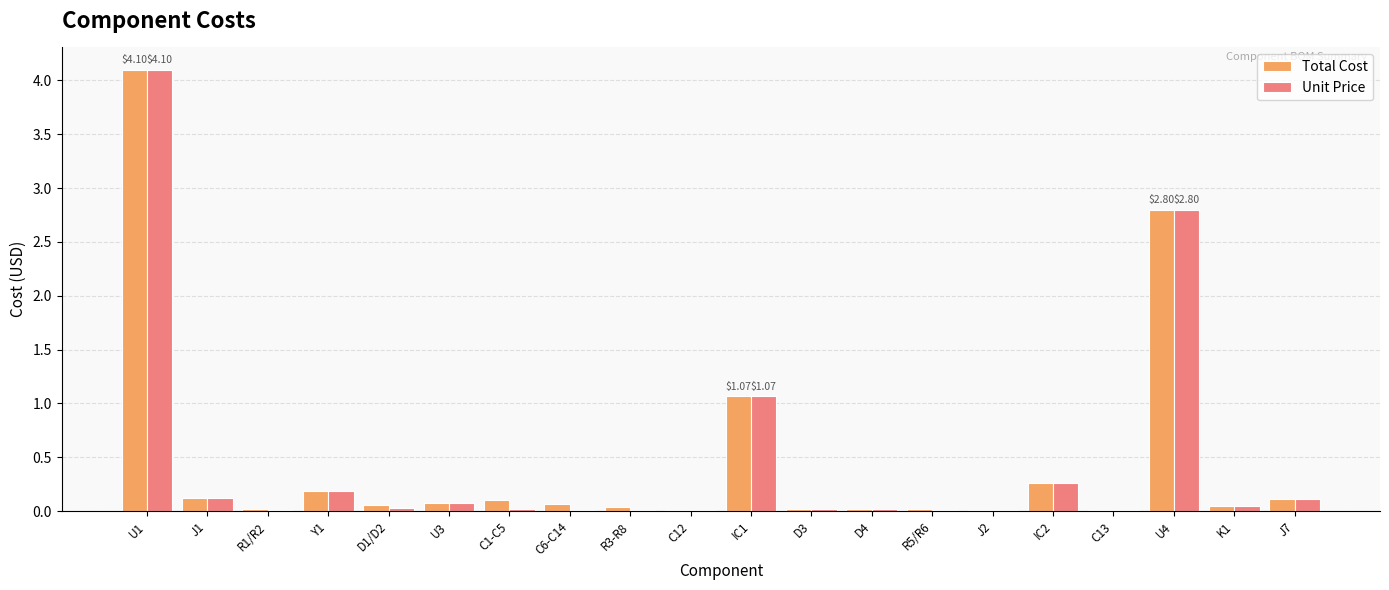

At which category is the sum across all series the highest?

U1